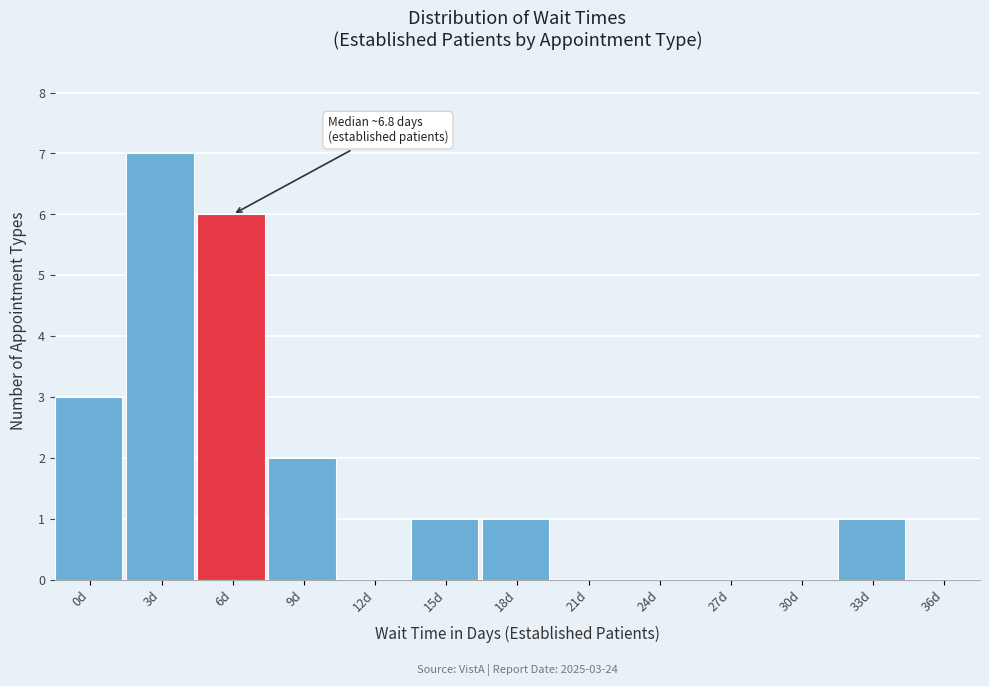

Reading left to right, what are all the values shown in this chart?

0d=3	3d=7	6d=6	9d=2	12d=0	15d=1	18d=1	21d=0	24d=0	27d=0	30d=0	33d=1	36d=0